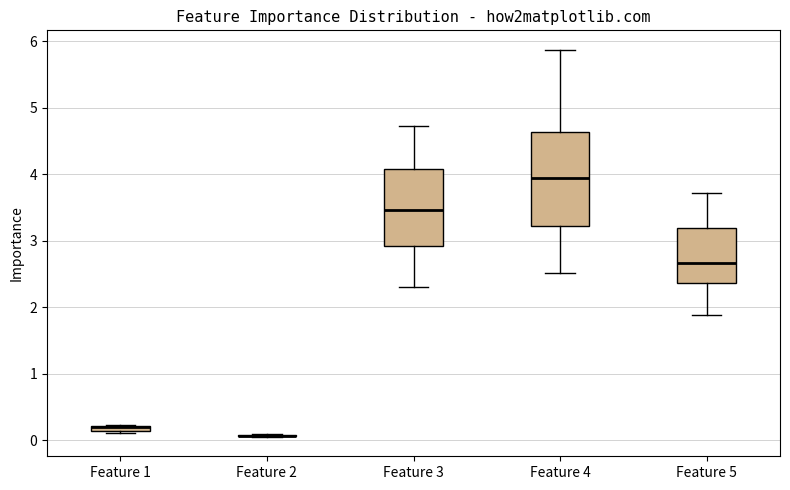

Where does the upper whisker of the box for Feature 4 end on the y-axis? The values are not printed on the chart, so give them approximately, as read against the axis.

5.9